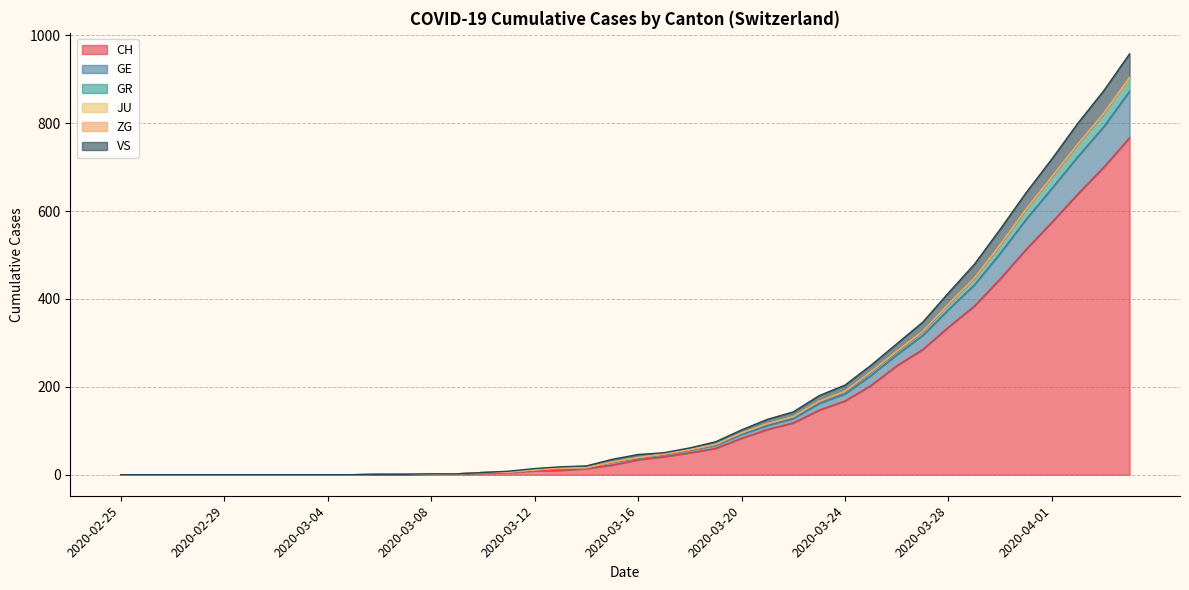

Which category has the highest value in the VS series?

2020-04-04